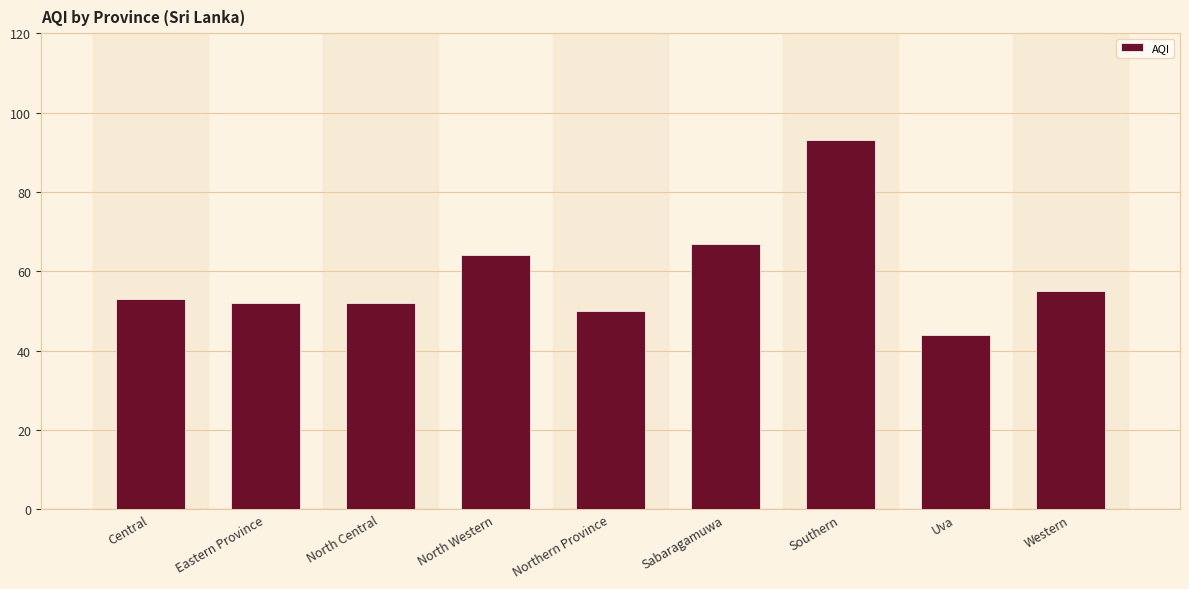

What position from the right is Central?

9